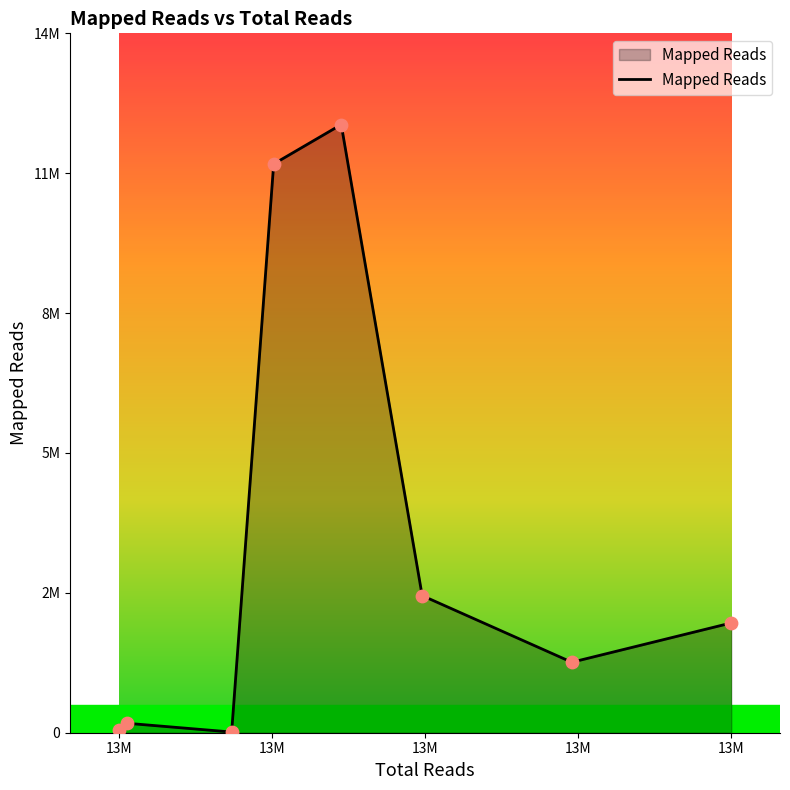

Does the chart have visible grid lines?

No